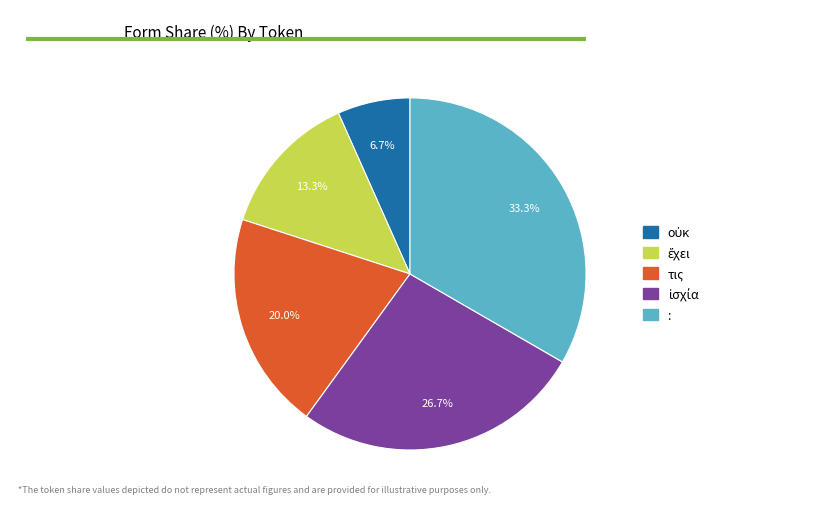

What percentage do τις and : together represent?

53.3%